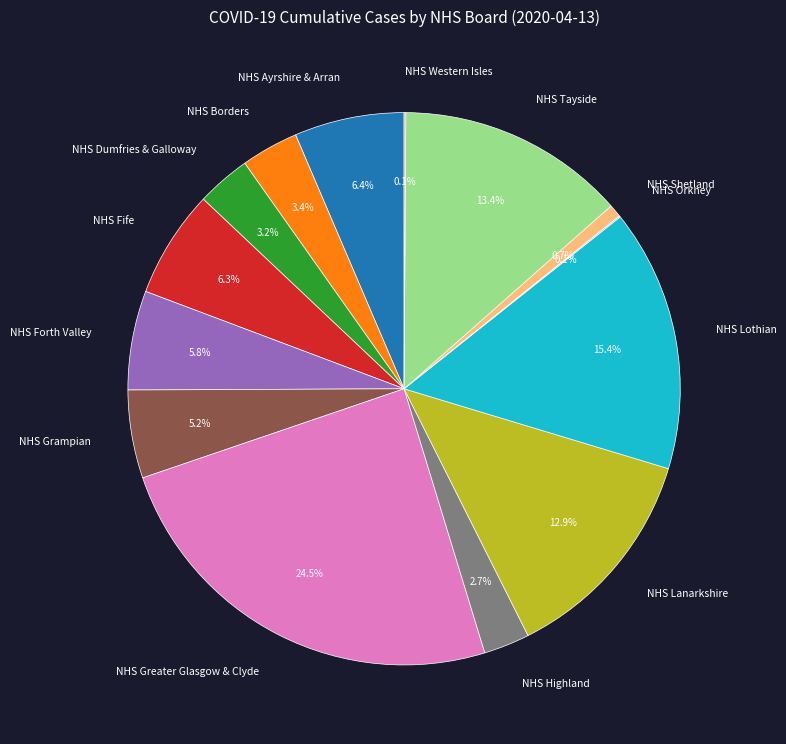

Approximately how many times larger is the value at NHS Highland compared to NHS Ayrshire & Arran?

0.4